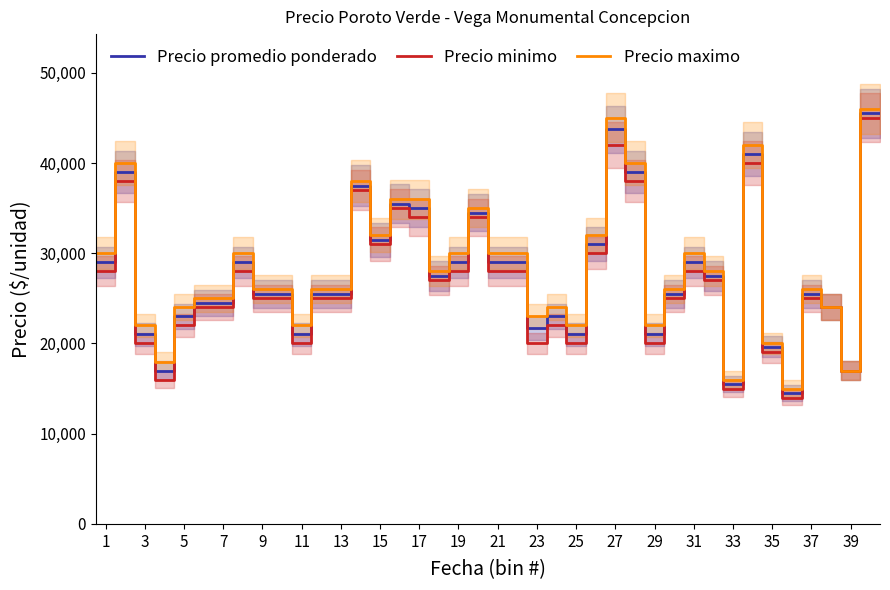

At 2021-04-08, list the series in order from largest to smallest.

Precio maximo, Precio promedio ponderado, Precio minimo